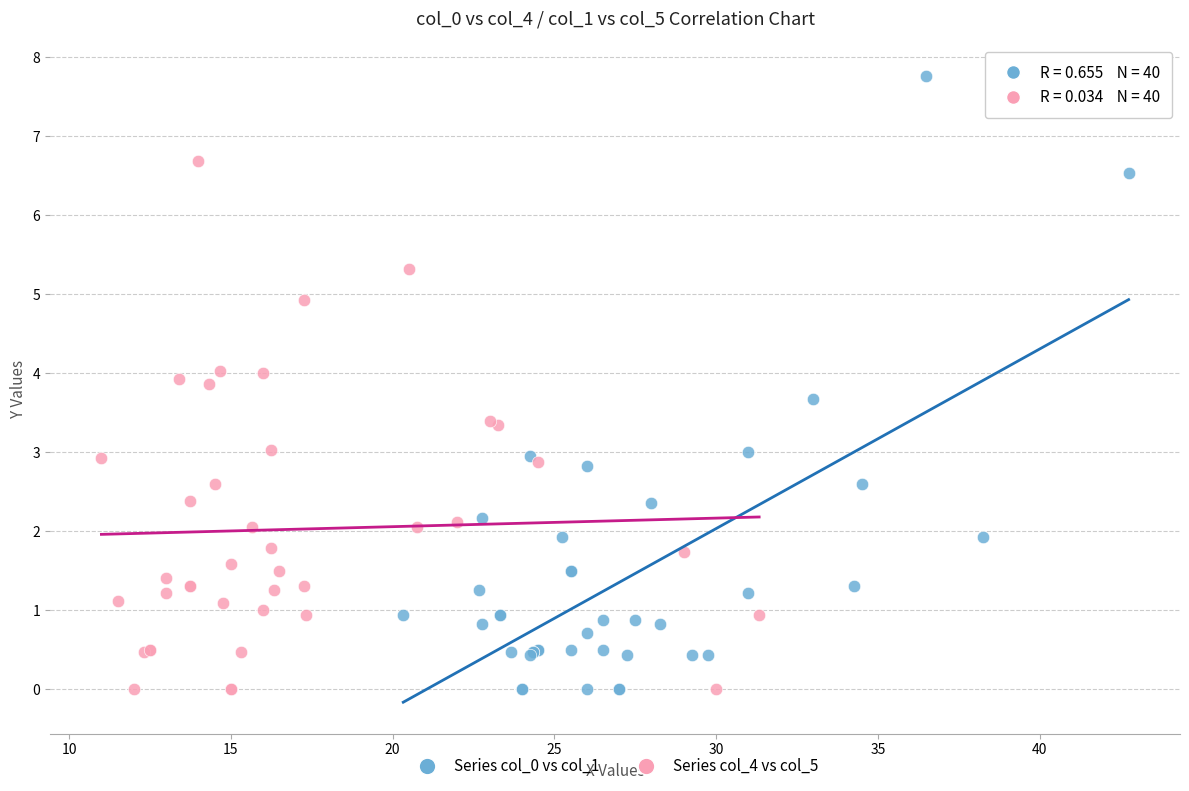

What are all the series names shown in the legend?

Series col_0 vs col_1, Series col_4 vs col_5